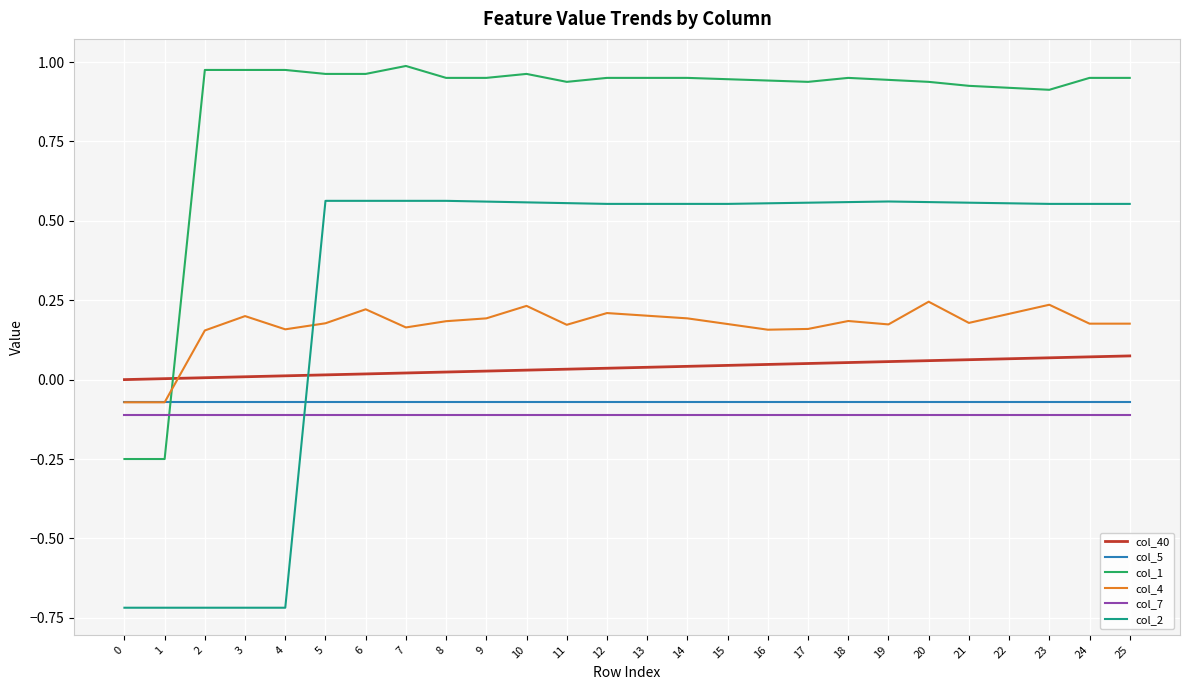

Where does the col_2 series first go above 0?

5